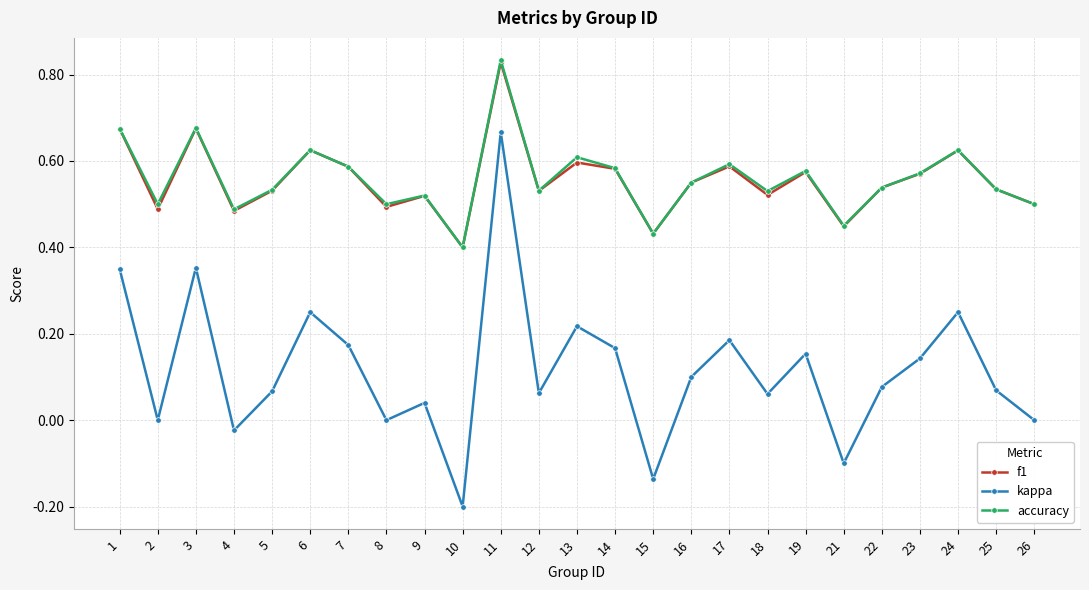

Which series has the widest spread of values?

kappa